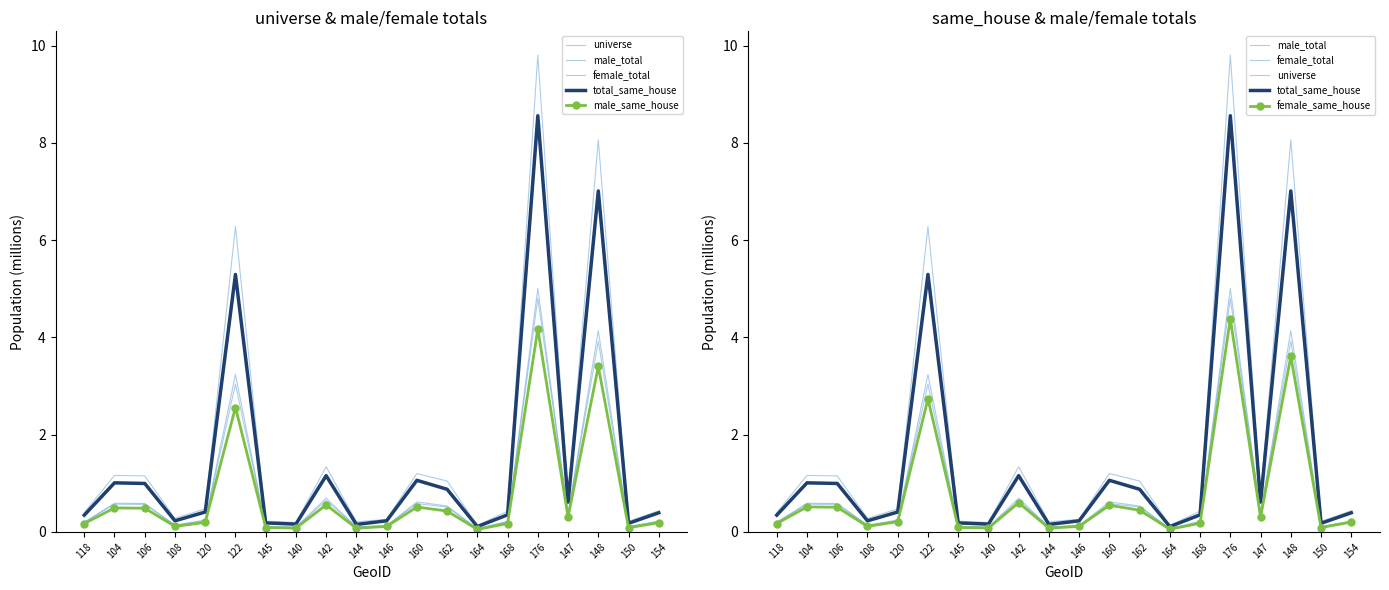

What is the value of the total_same_house point at the 14th from the left?

0.1